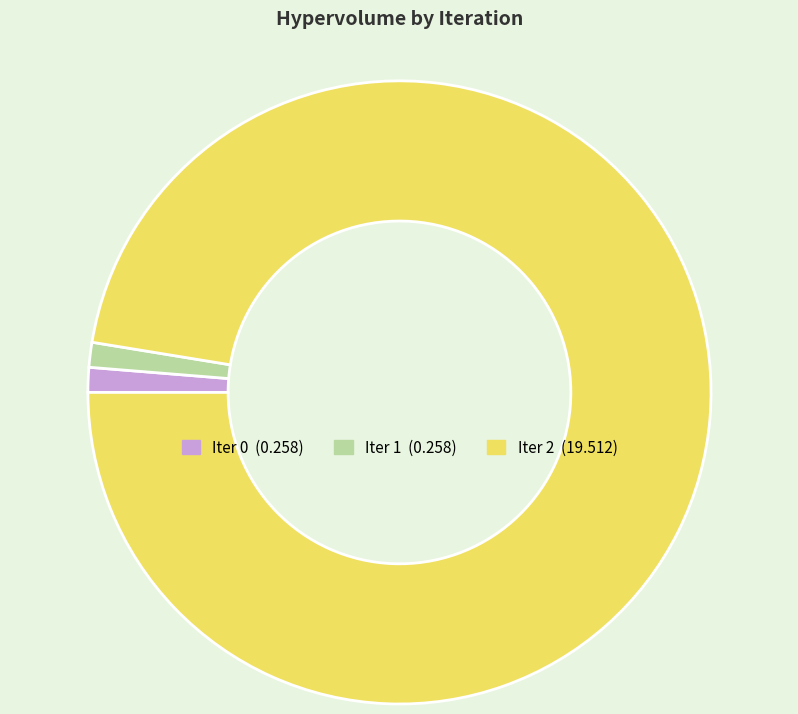

Is there any slice that represents more than half of the pie?

Yes